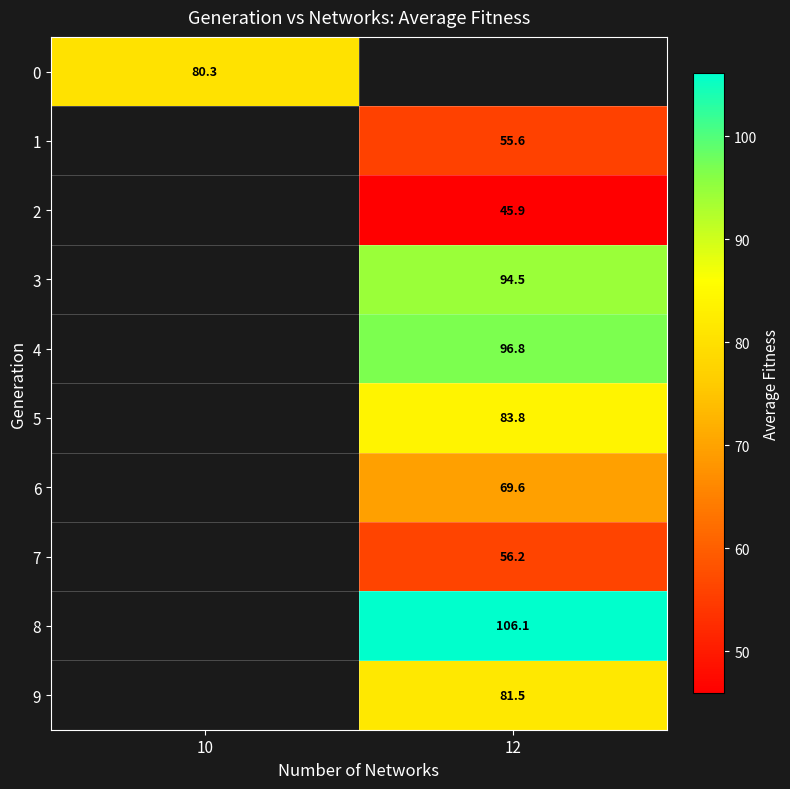

Which series has the widest spread of values?

row_0